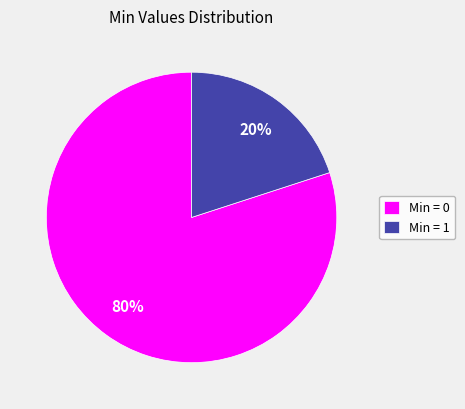

Count the number of slices in the pie.

2